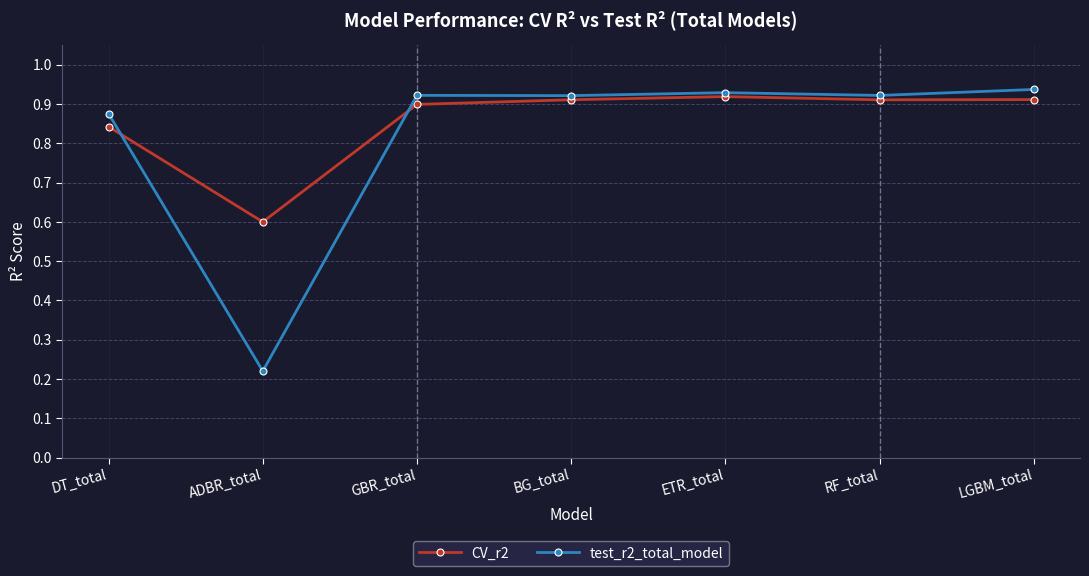

Is it true that test_r2_total_model equals 0.9 at DT_total?

True